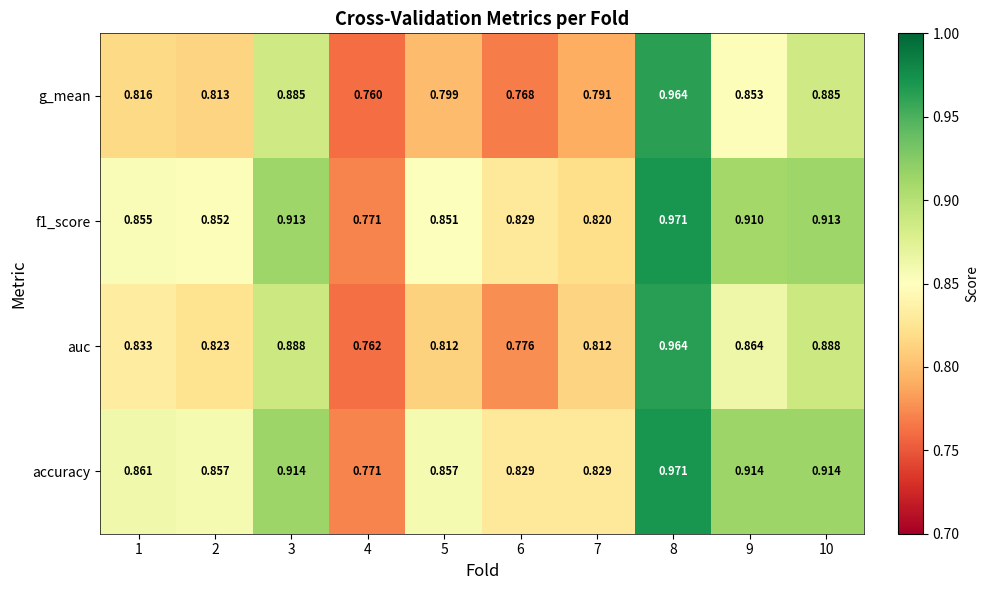

Between 2 and 4, which series saw the biggest shift?

accuracy